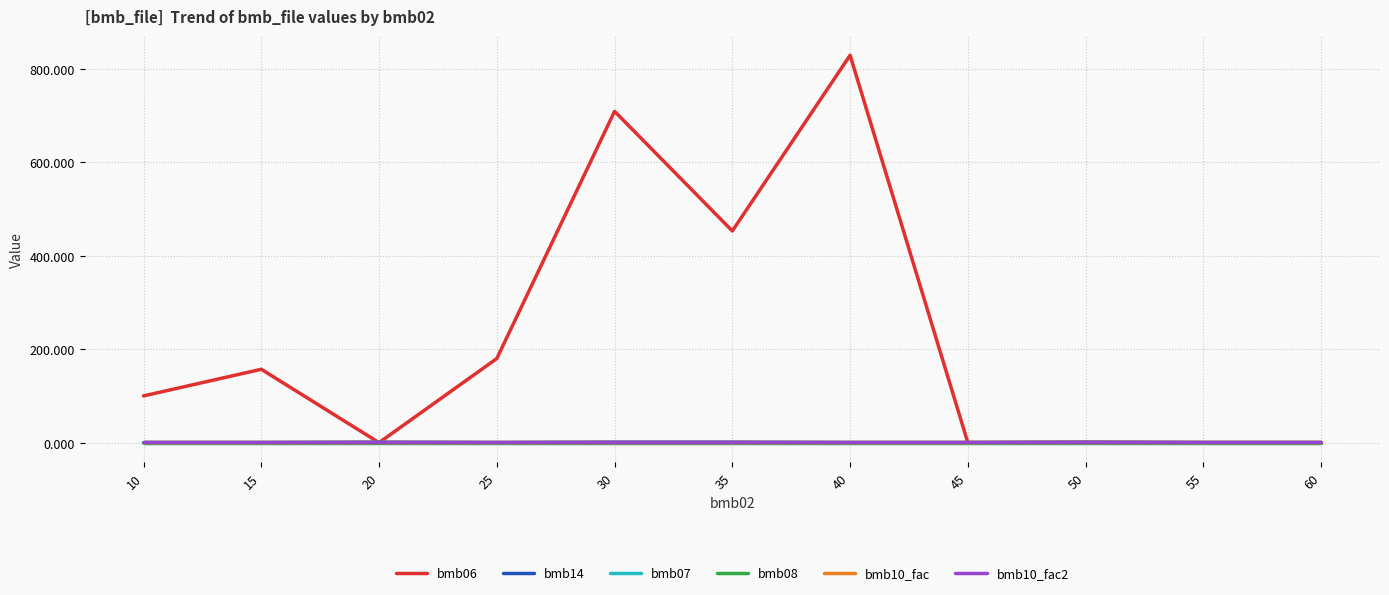

Is the value of bmb10_fac2 at 55 greater than the value of bmb07 at 55?

No